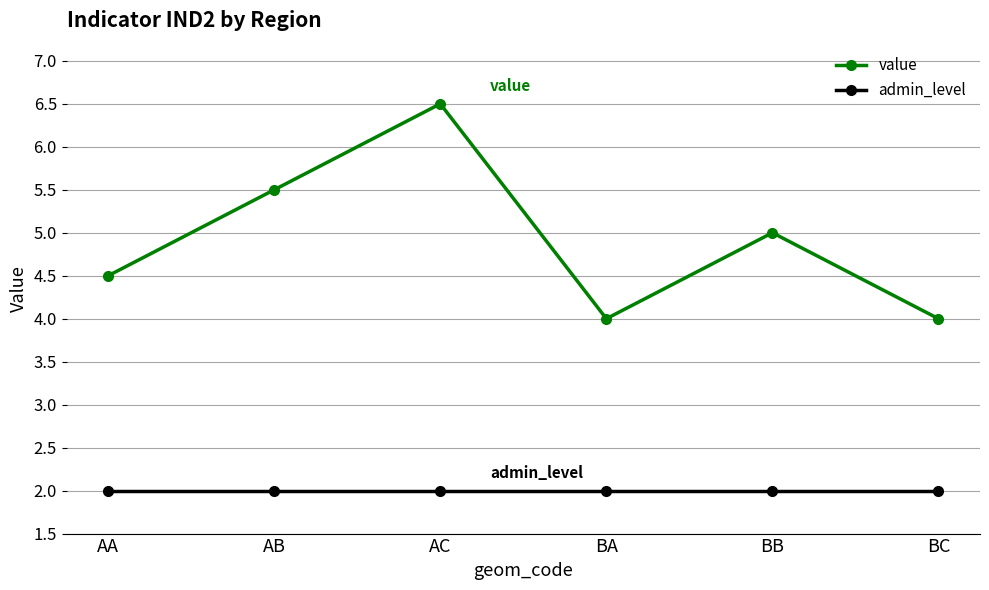

How many distinct data groups are displayed?

2